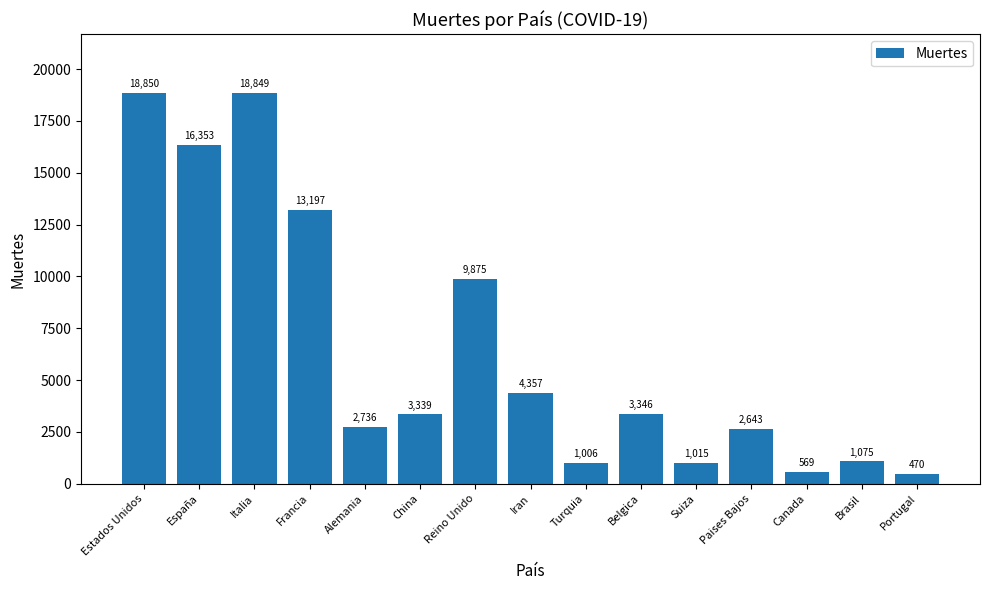

Rank the categories by value from highest to lowest.

Estados Unidos, Italia, España, Francia, Reino Unido, Iran, Belgica, China, Alemania, Paises Bajos, Brasil, Suiza, Turquia, Canada, Portugal